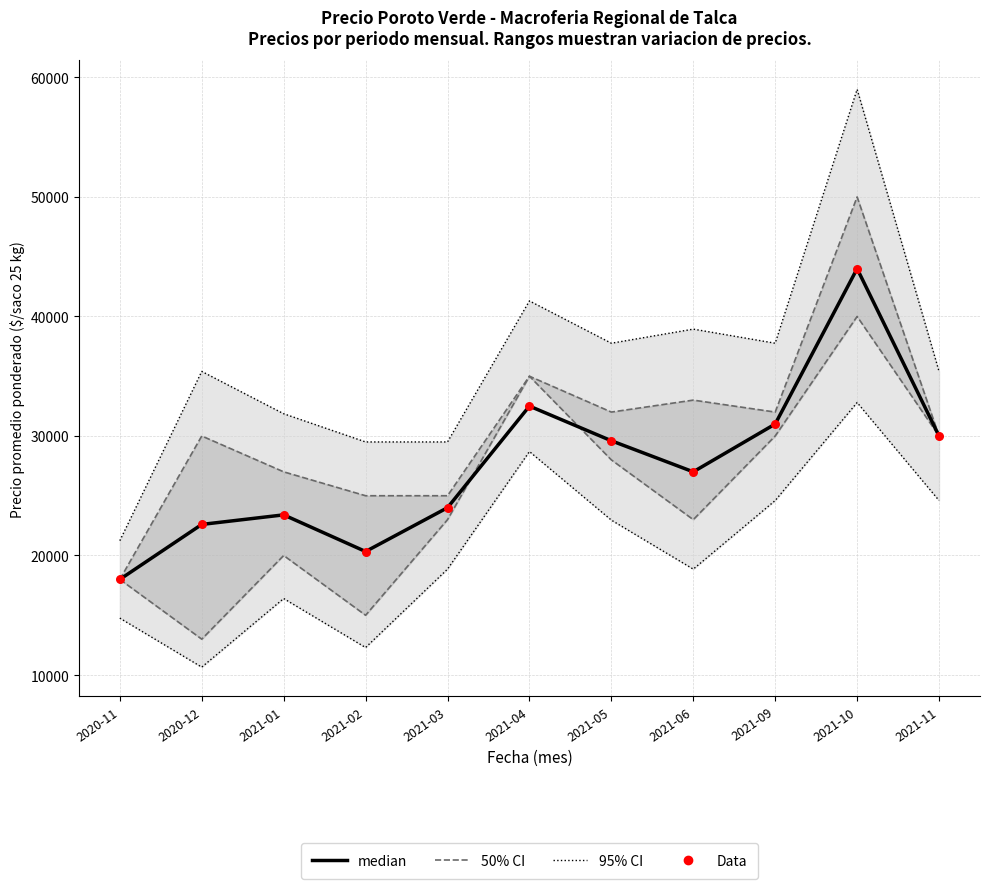

Which series has the largest total across all categories?

95% CI